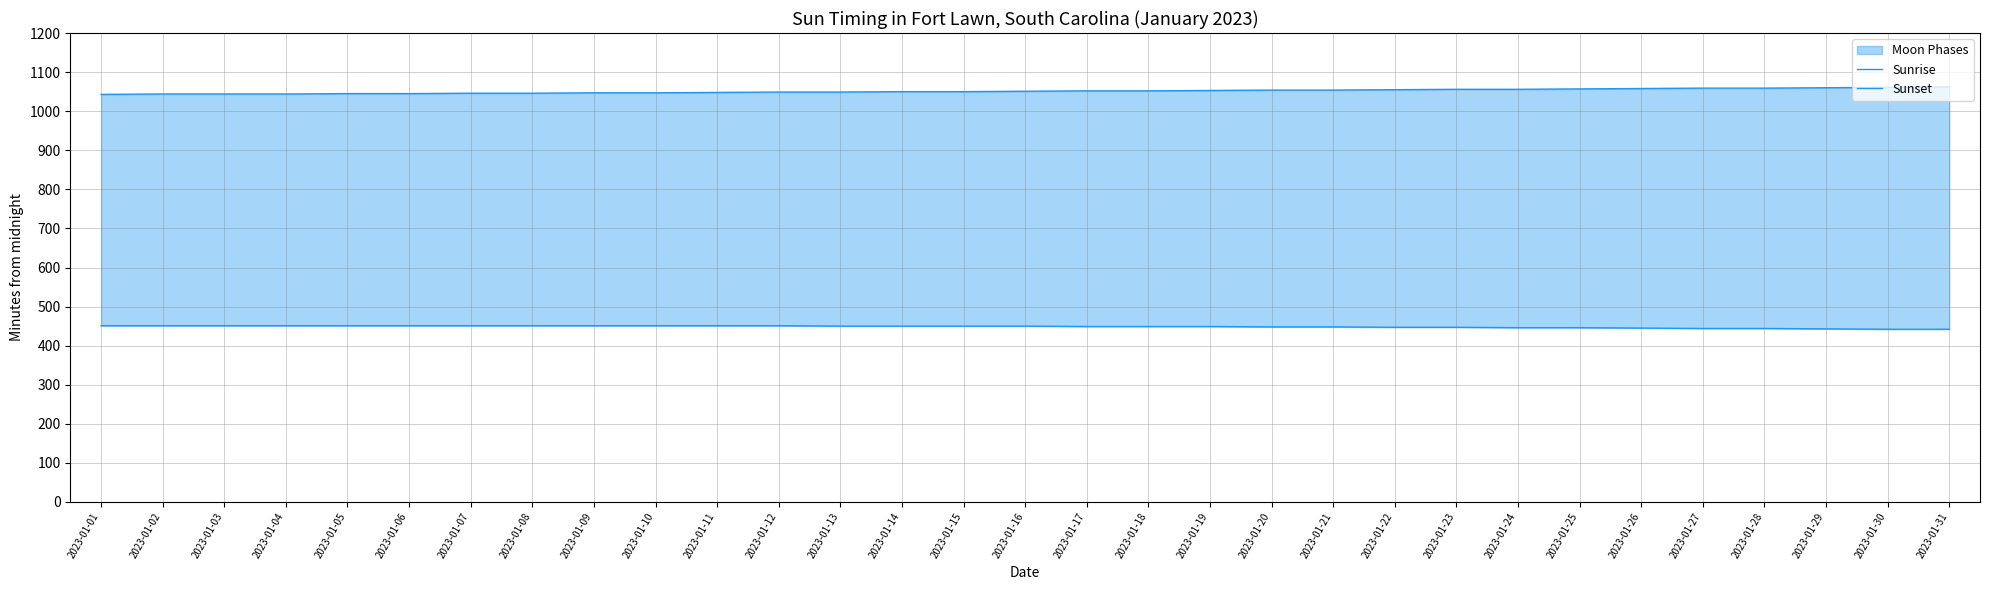

True or false: Sunset has a value of 1440 at 2023-01-13.

False